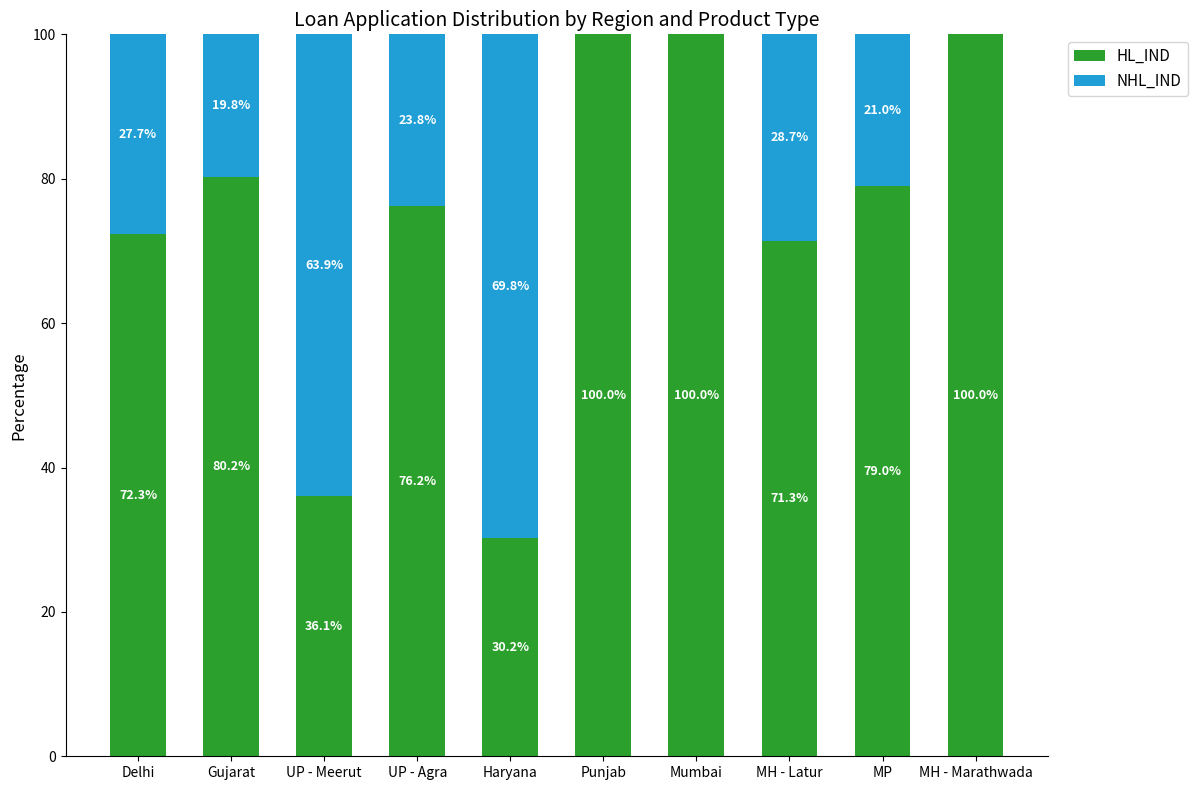

Where is HL_IND nearest to the value 65?

MH - Latur